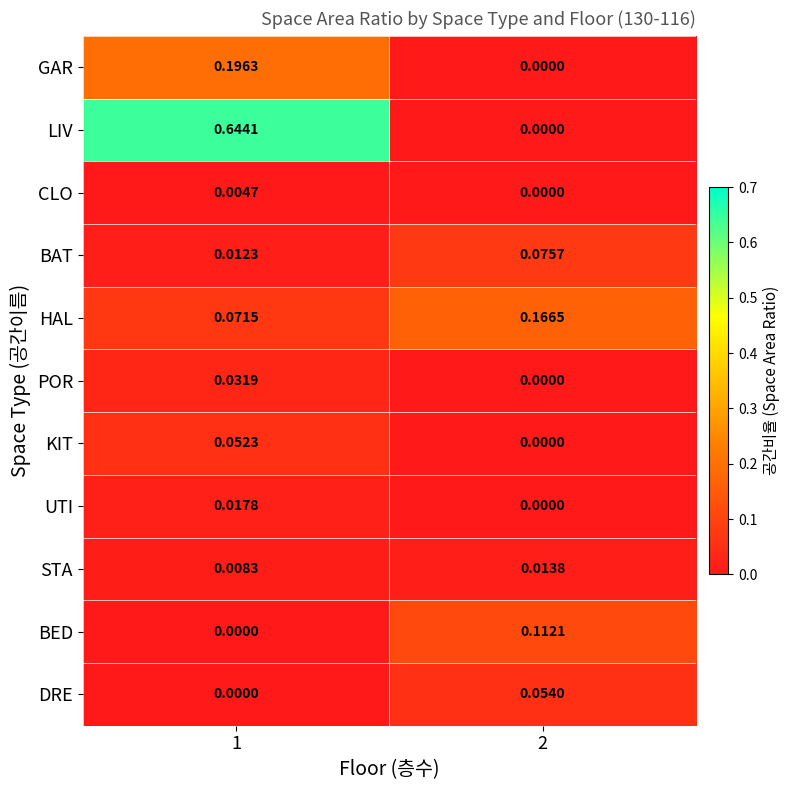

Rank the series by their maximum value, from highest to lowest.

LIV, GAR, HAL, BED, BAT, DRE, KIT, POR, UTI, STA, CLO